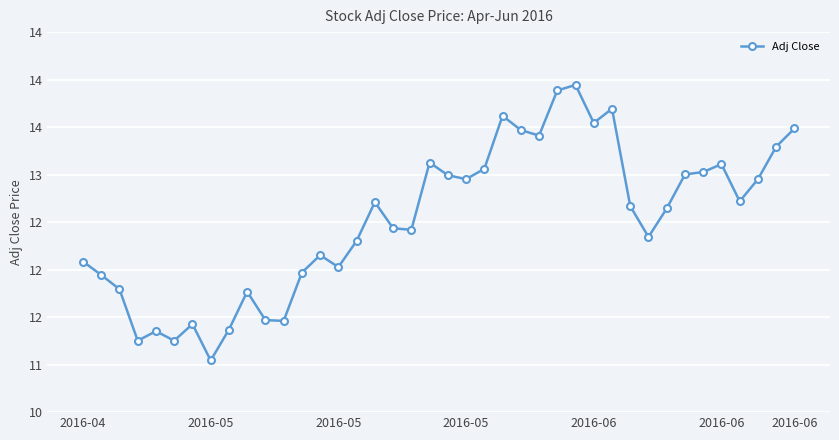

Is this an area chart (filled region under the line)?

No